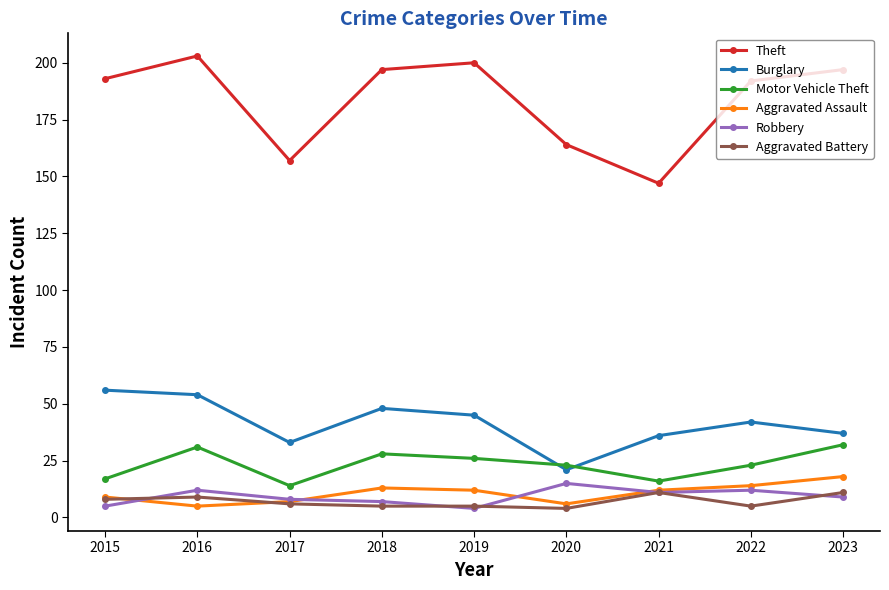

The Aggravated Assault series shows 5 at 2016. True or false?

True